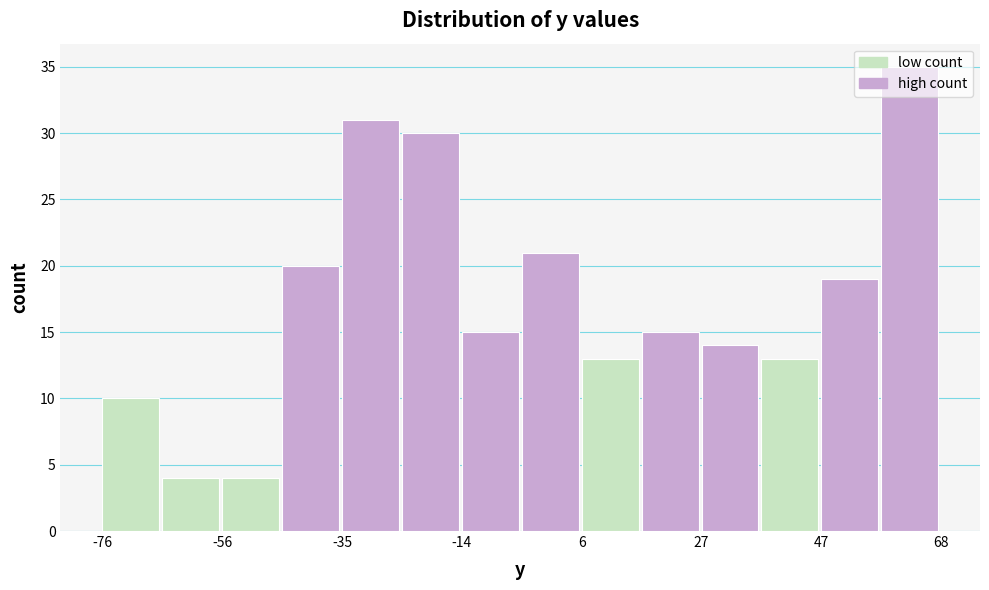

Read against the x-axis, roughly where is the centre of the tallest bar?

60